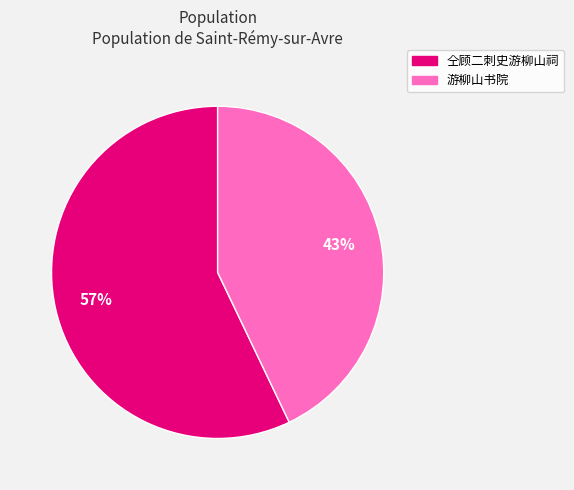

Which category has the smallest portion of the pie?

游柳山书院